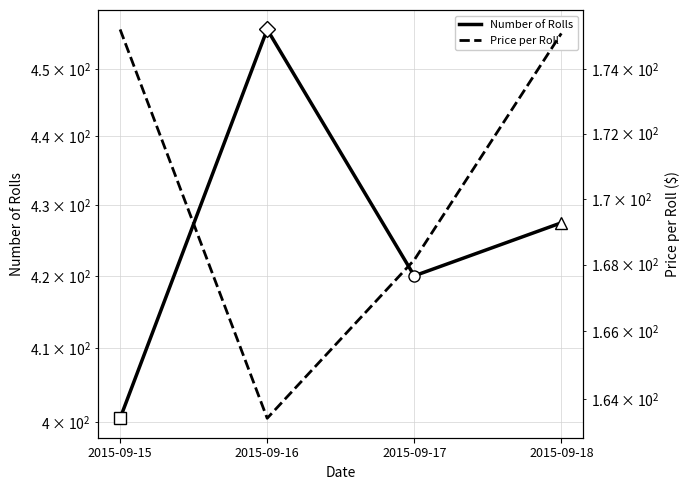

What is the difference between the Price per Roll values at 2015-09-16 and 2015-09-18?

11.7